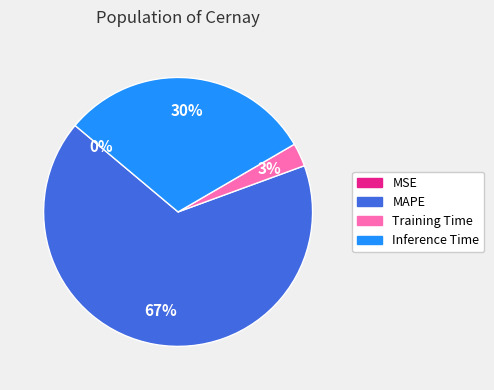

To the nearest percent, what is the combined percentage of Inference Time and Training Time?

33%